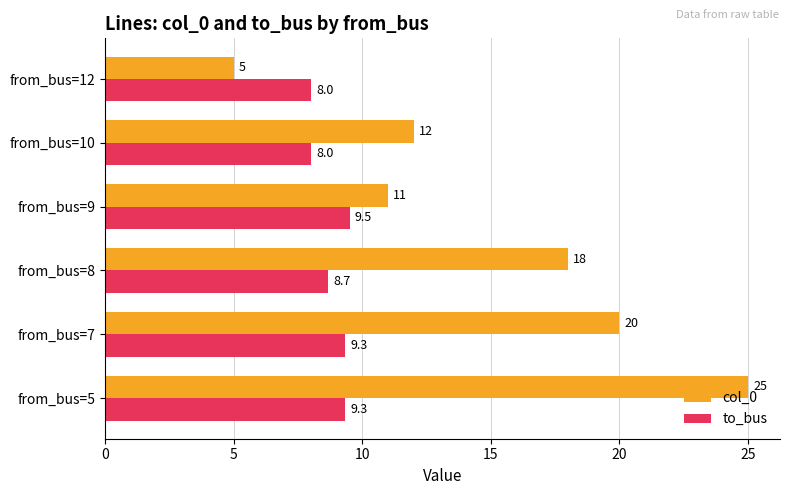

What is the average value of the col_0 series?

15.2